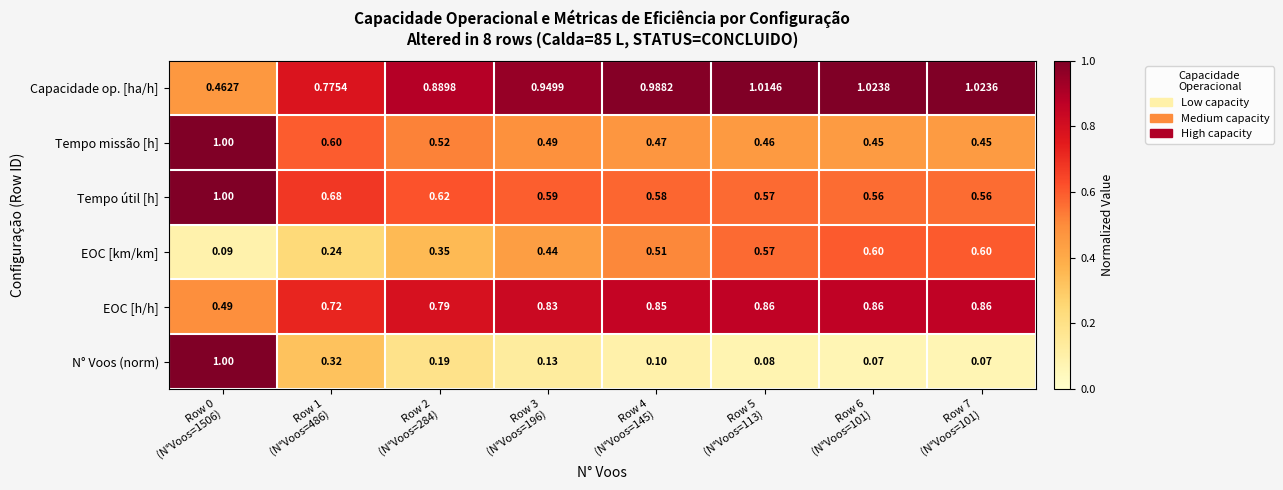

Which series has the largest range (max minus min)?

N° Voos (norm)